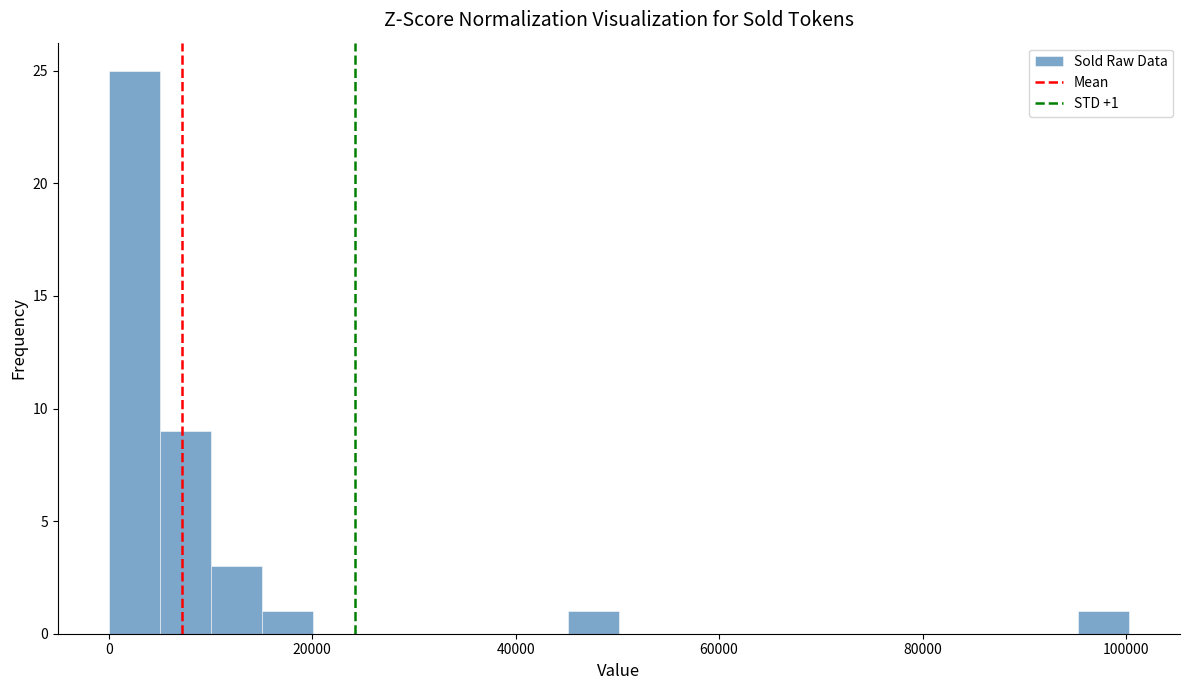

Read against the x-axis, roughly where is the centre of the tallest bar?

2000